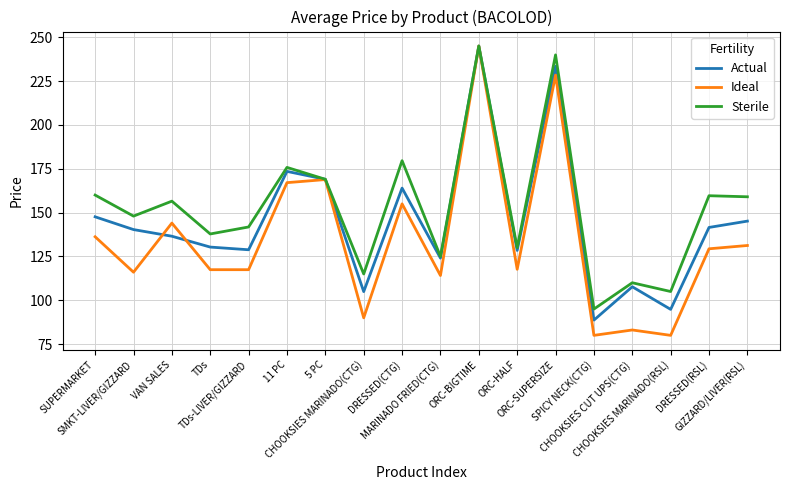

What is the sum of the Actual values at CHOOKSIES MARINADO(RSL) and ORC-SUPERSIZE?

328.3